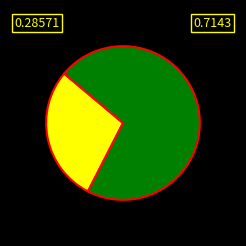

Is there any slice that represents more than half of the pie?

Yes